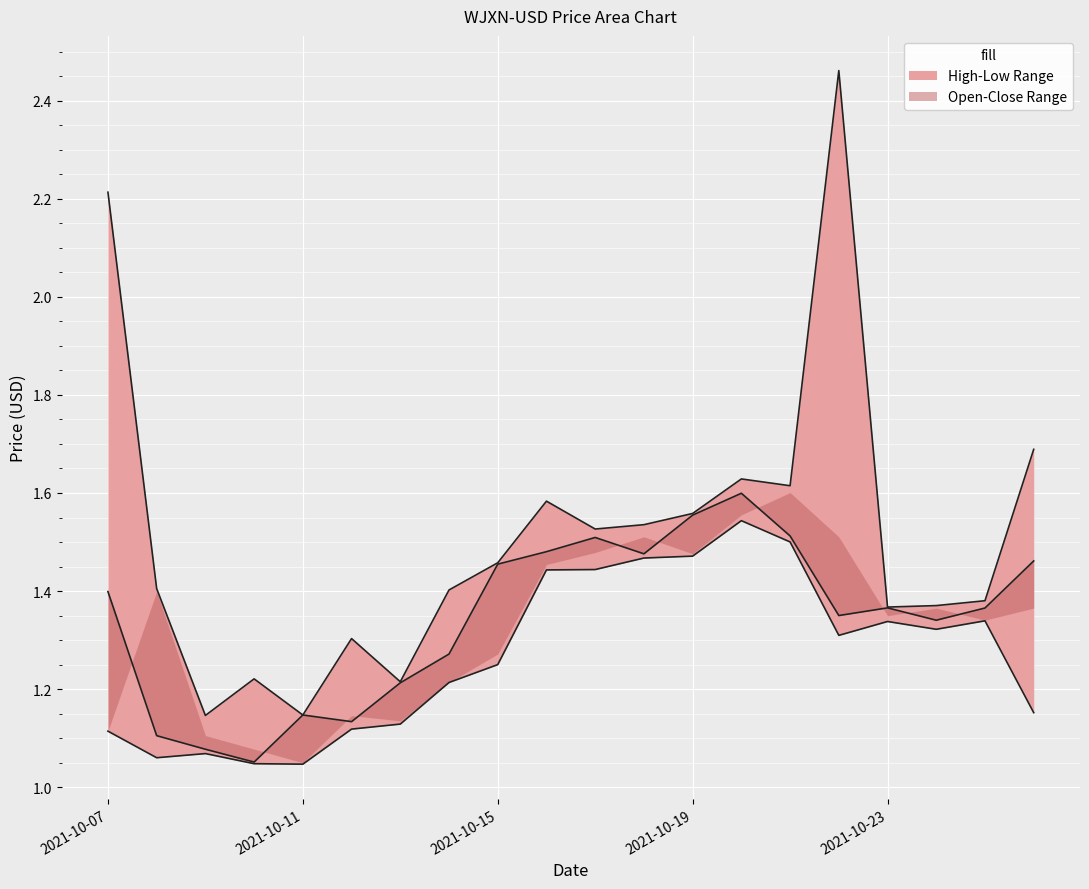

True or false: High and Close intersect in this chart.

False